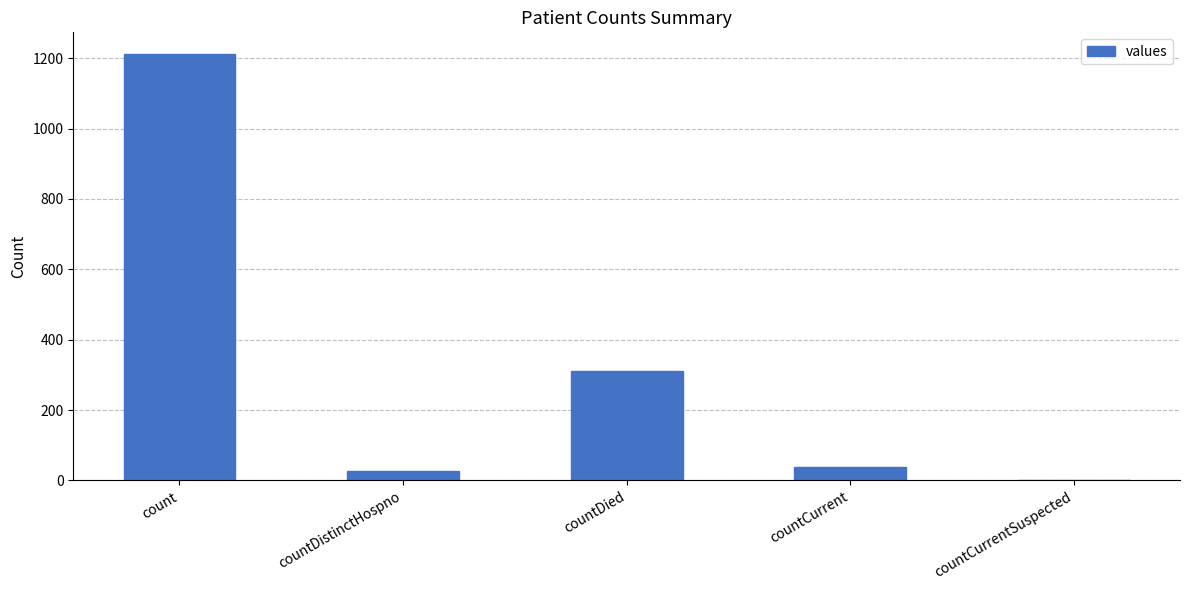

What is the change in value from count to countCurrent?

-1176